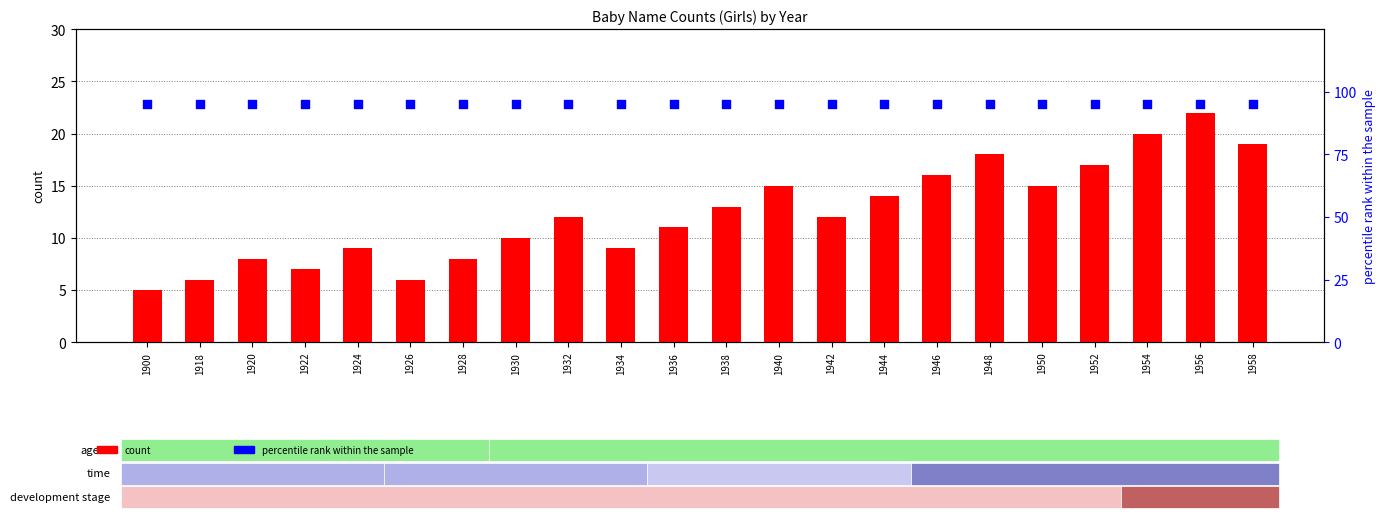

Which series has the largest total across all categories?

percentile rank within the sample